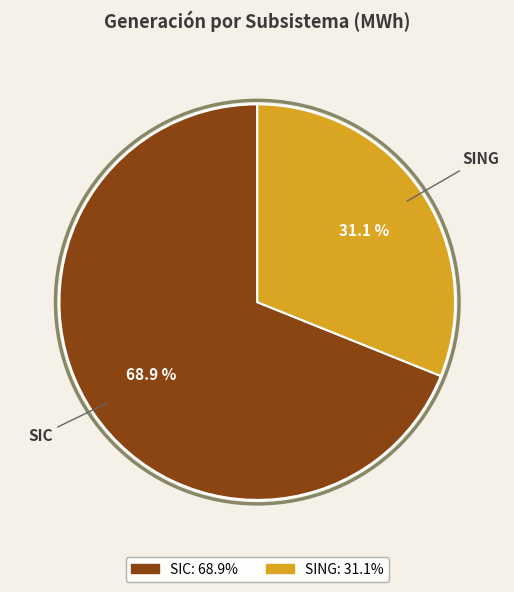

What percentage is NOT represented by SIC?

31.1%